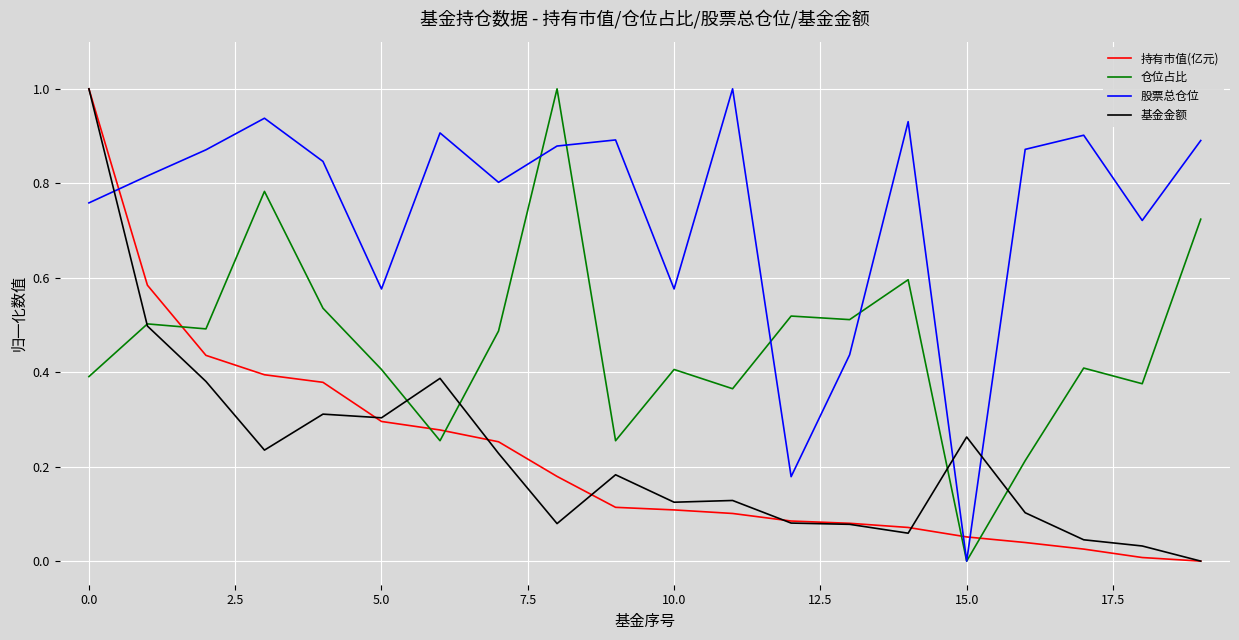

True or false: 基金金额 has more than 2 interior local peaks.

True